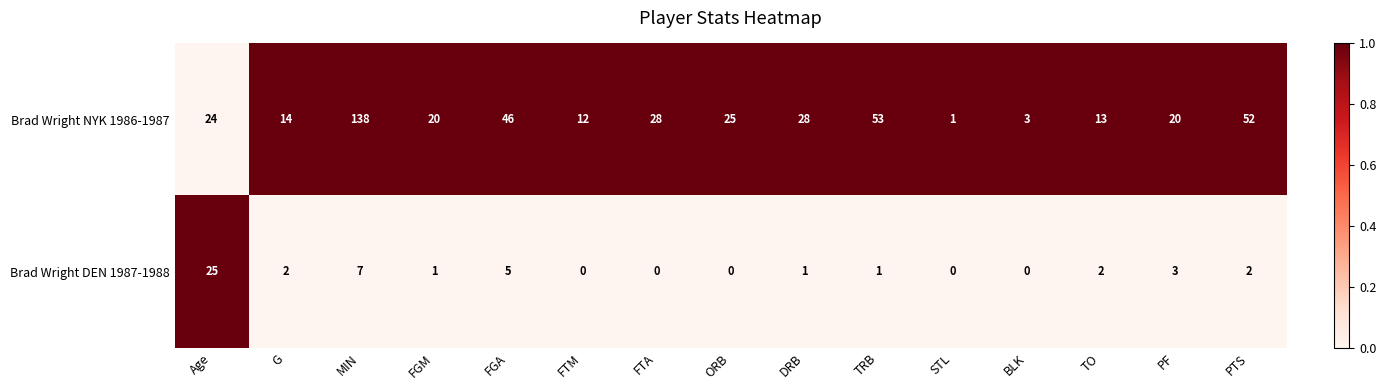

How many data points in Brad Wright DEN 1987-1988 are less than 1?

5